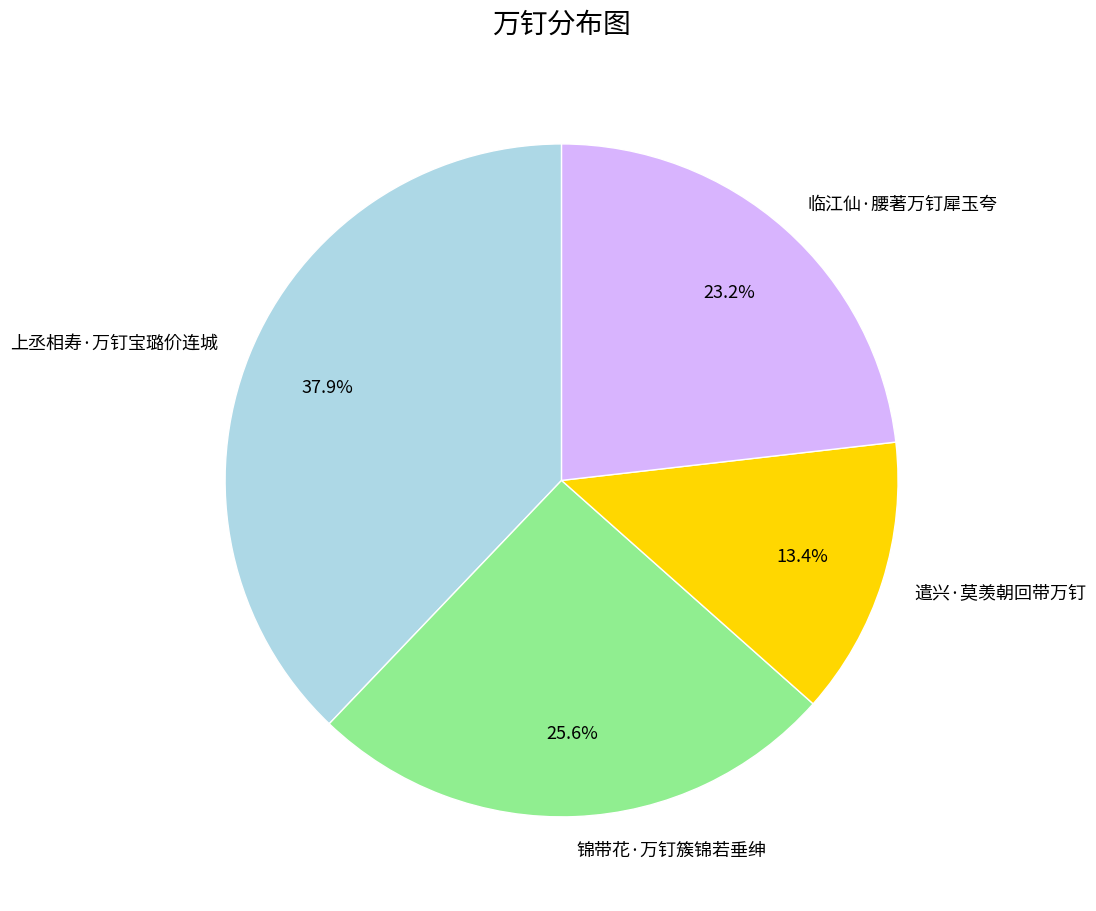

The 遣兴·莫羡朝回带万钉 slice represents 13% of the pie. True or false?

True